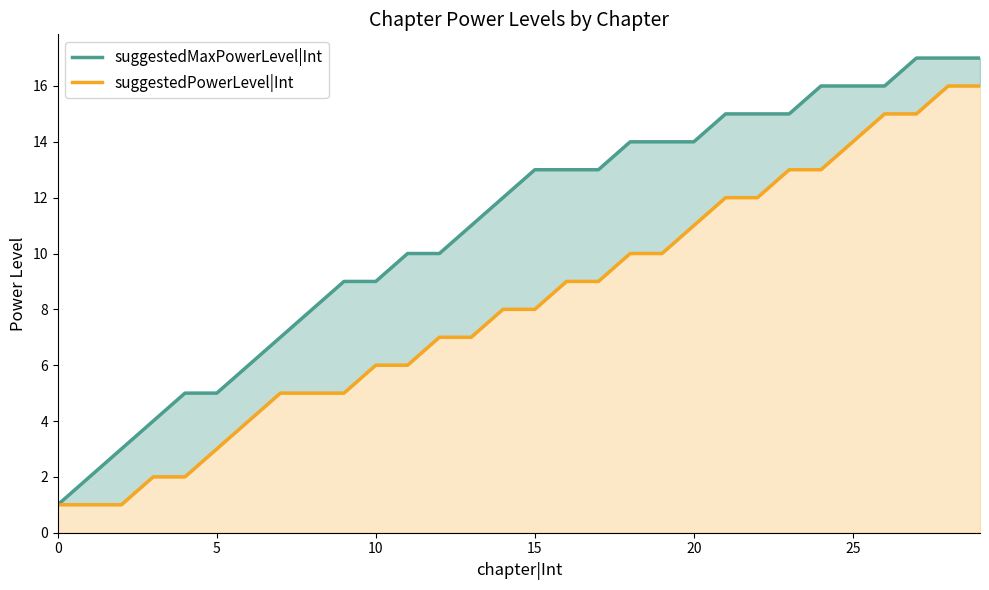

At which label is suggestedMaxPowerLevel|Int closest to 9?

9